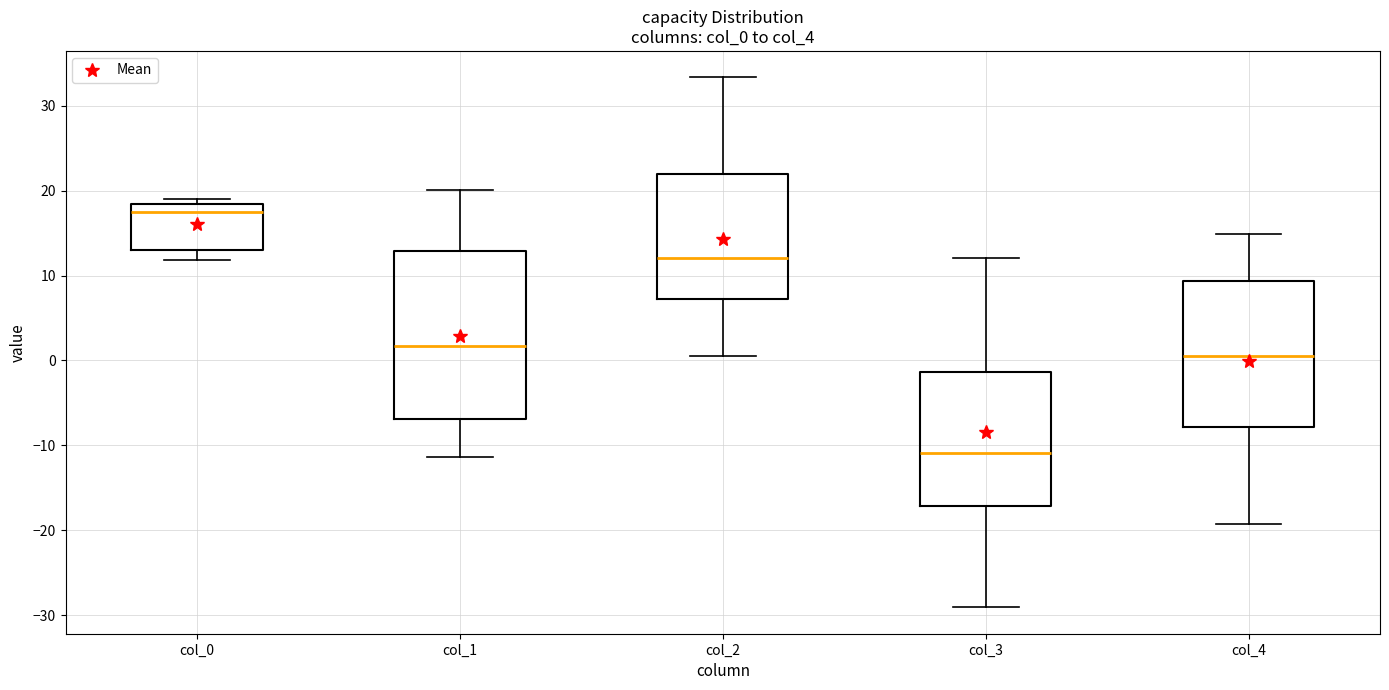

Which box's median line is the lowest?

col_3